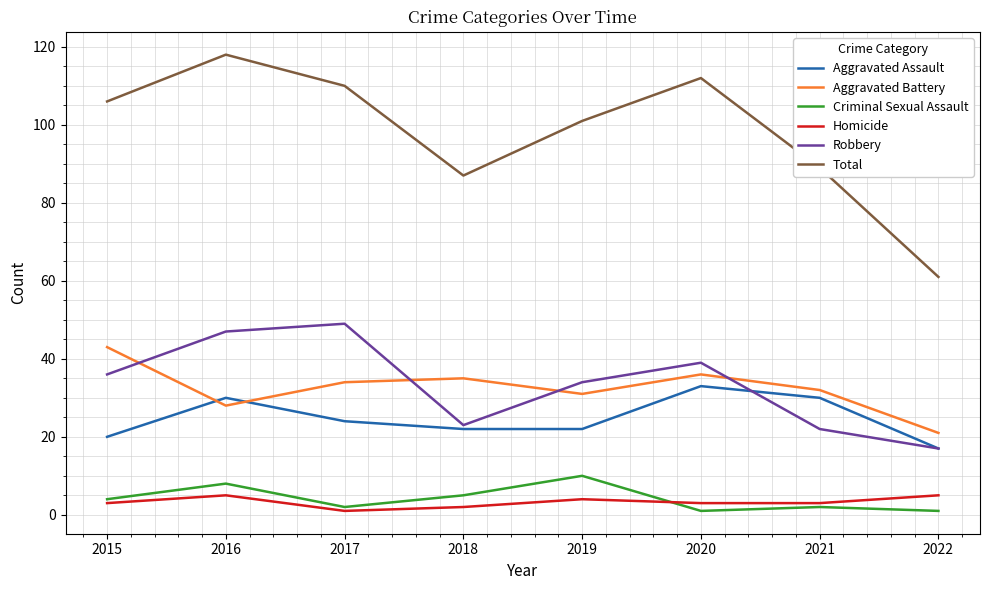

Which series has the widest spread of values?

Total